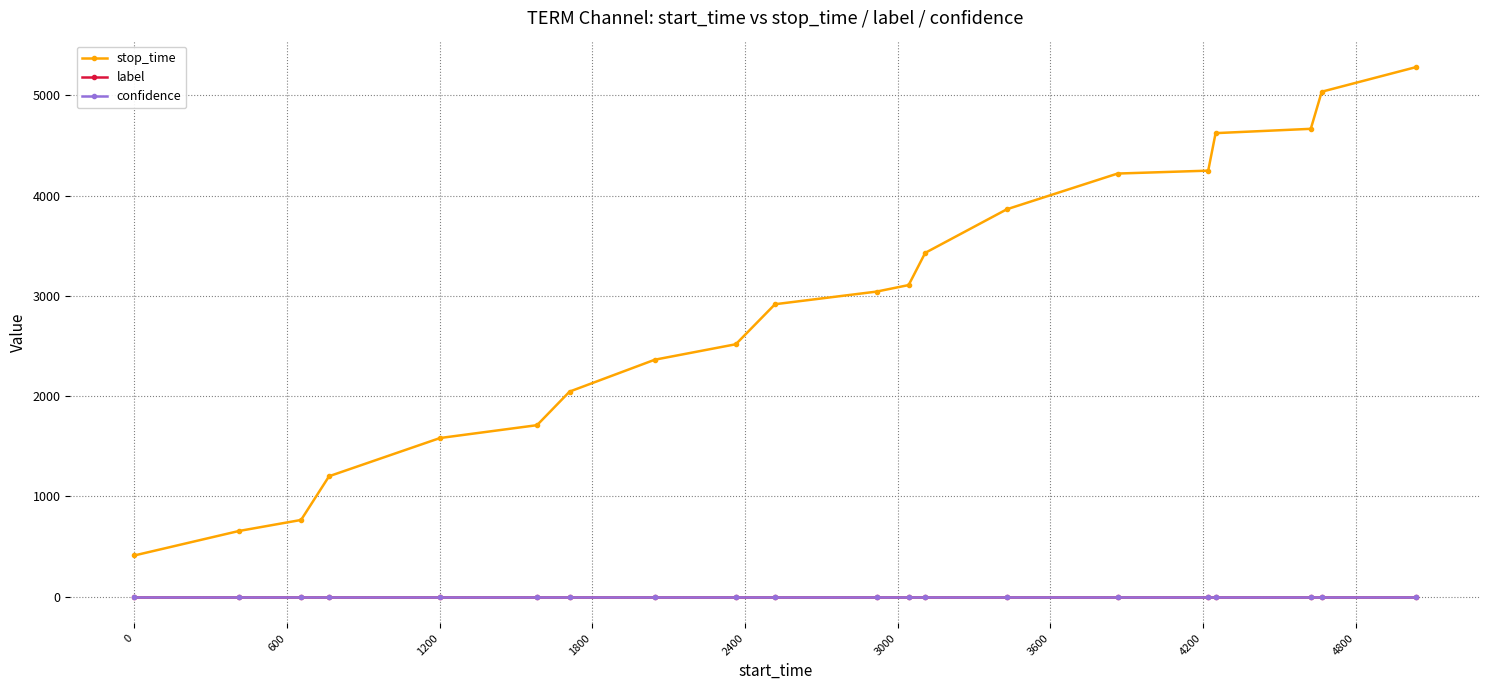

Which series has the widest spread of values?

stop_time